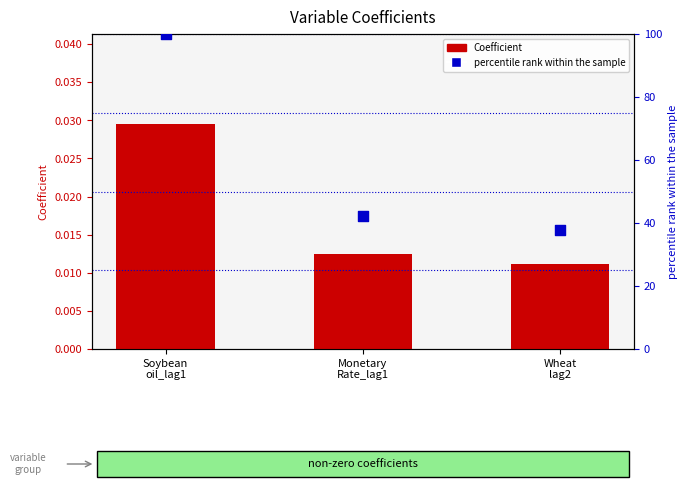

Which series has the largest Y range (max minus min)?

percentile rank within the sample